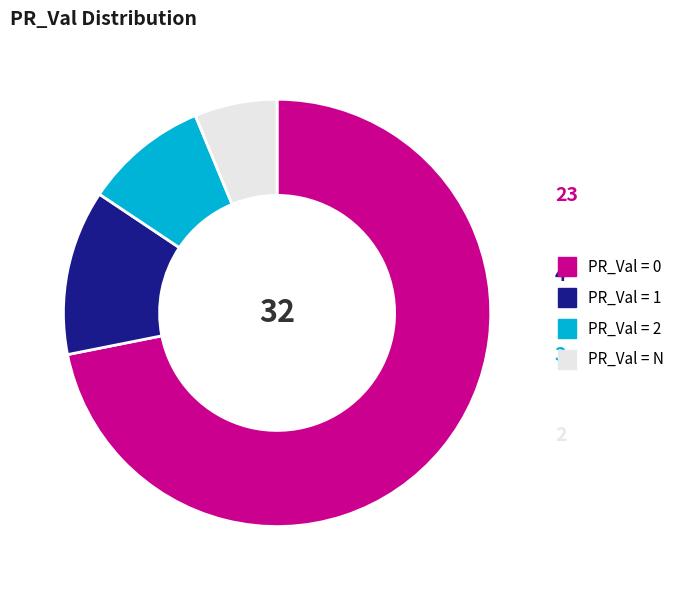

Is there any slice that represents more than half of the pie?

Yes